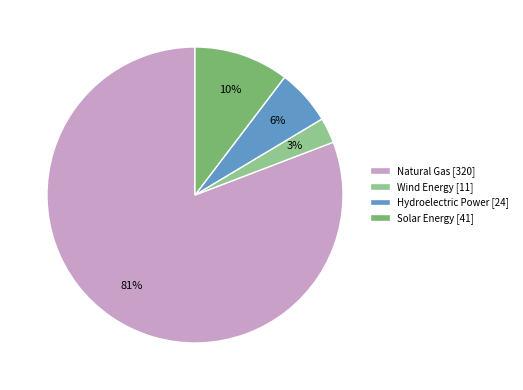

To the nearest percent, what is the combined percentage of Wind Energy and Solar Energy?

13%